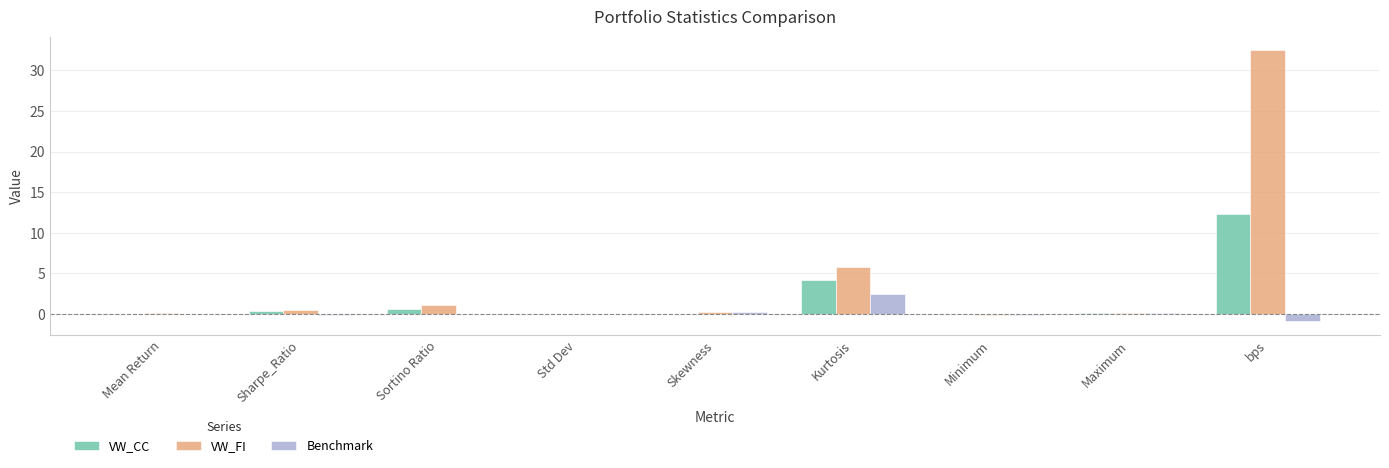

What is the sum of all VW_CC values?

17.6